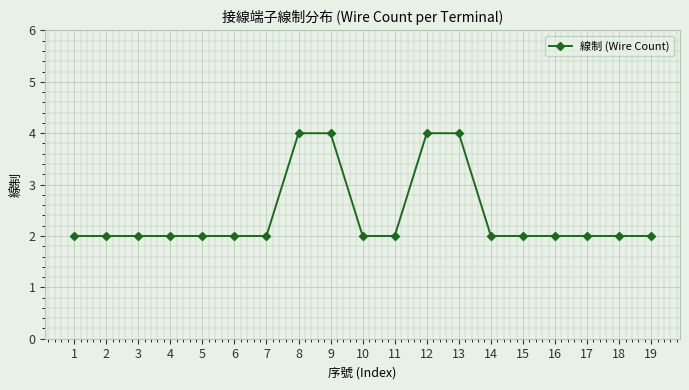

Does the chart have visible grid lines?

Yes